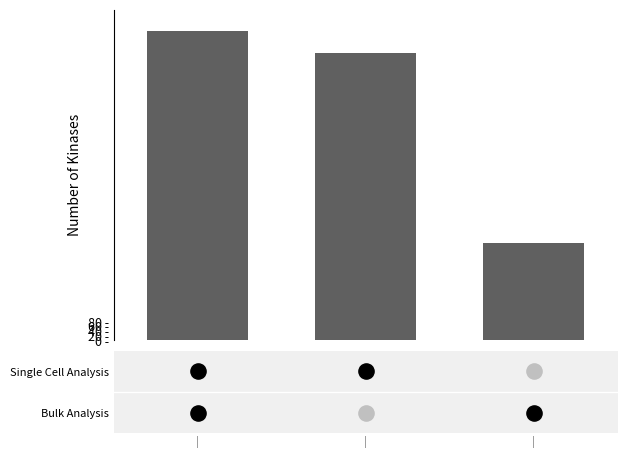

Which has a higher value, | or |?

|